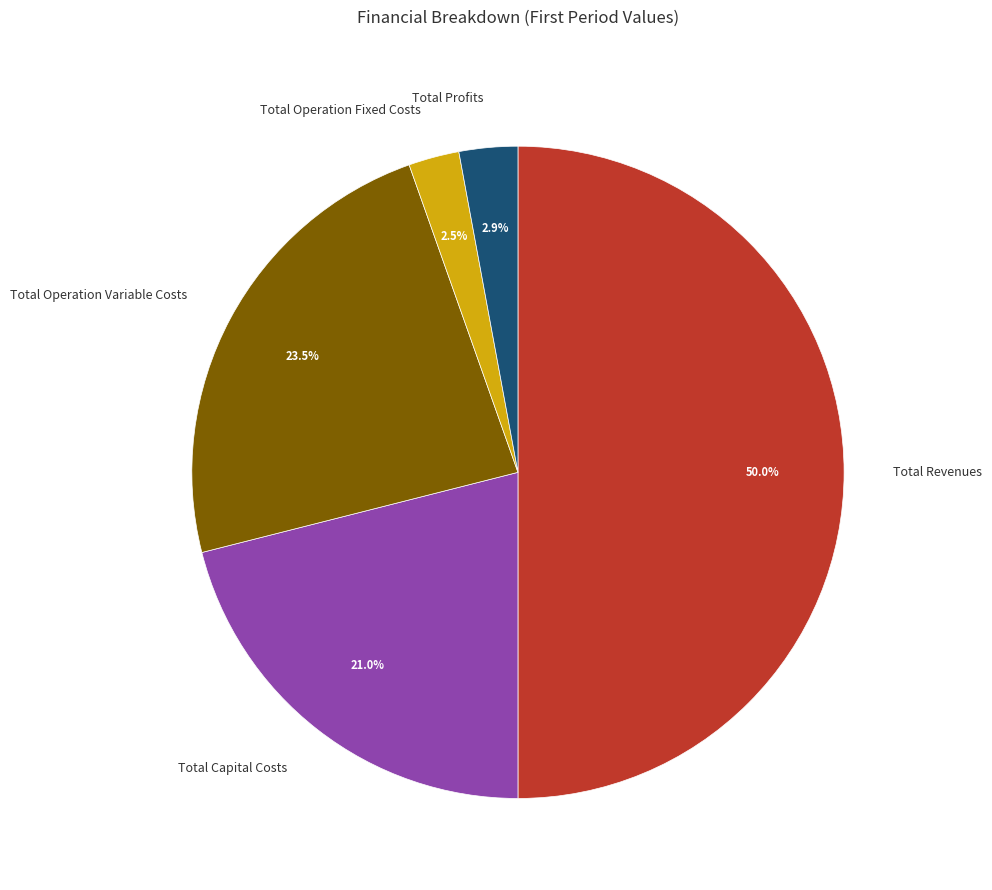

Between Total Revenues and Total Operation Variable Costs, which is larger?

Total Revenues